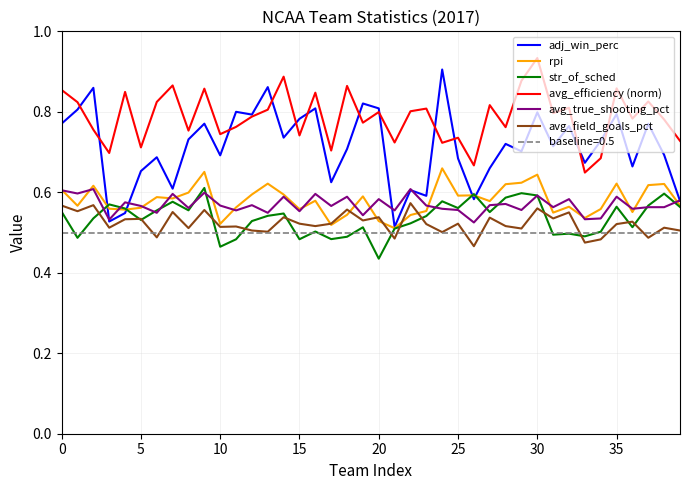

What is the spread (max minus min) of values at 12?

0.3